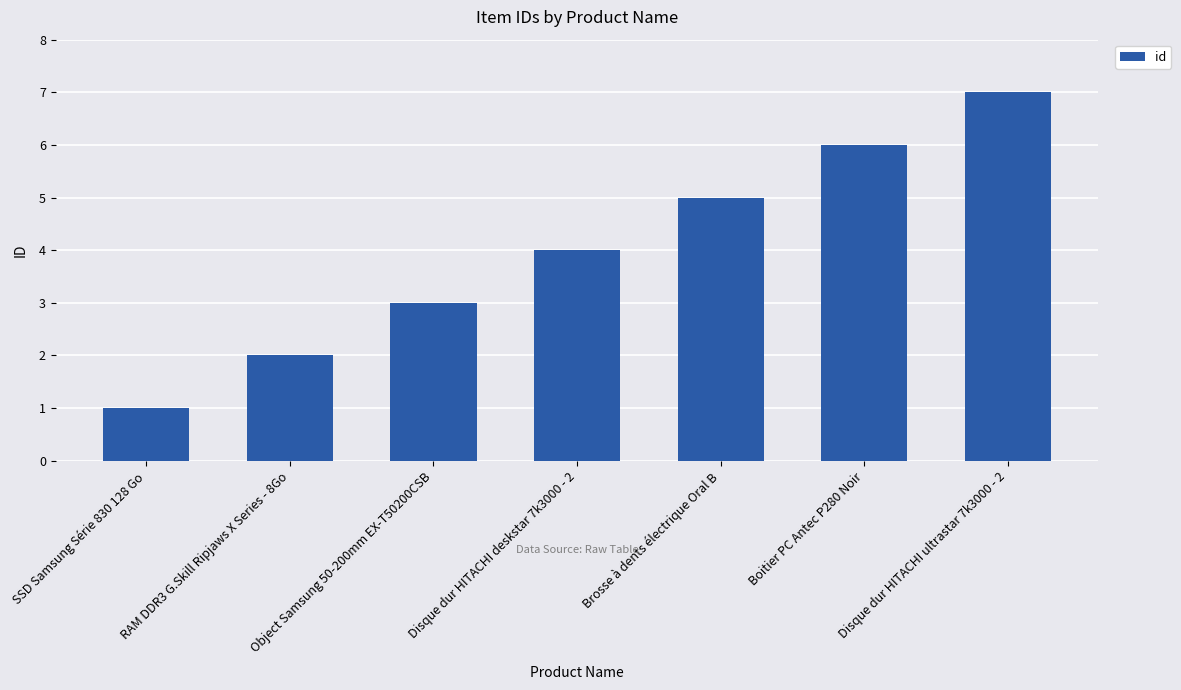

The value at Boitier PC Antec P280 Noir is 3. True or false?

False